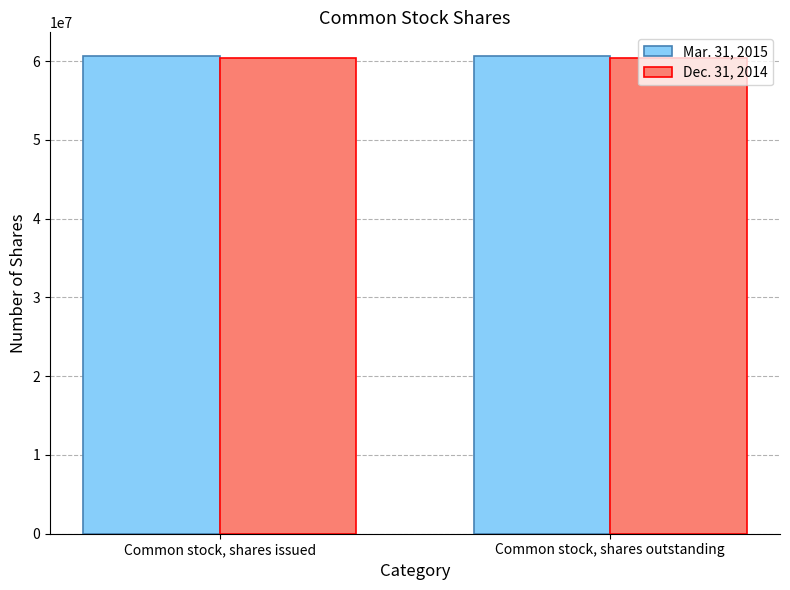

What is the minimum value for Dec. 31, 2014?

60415841